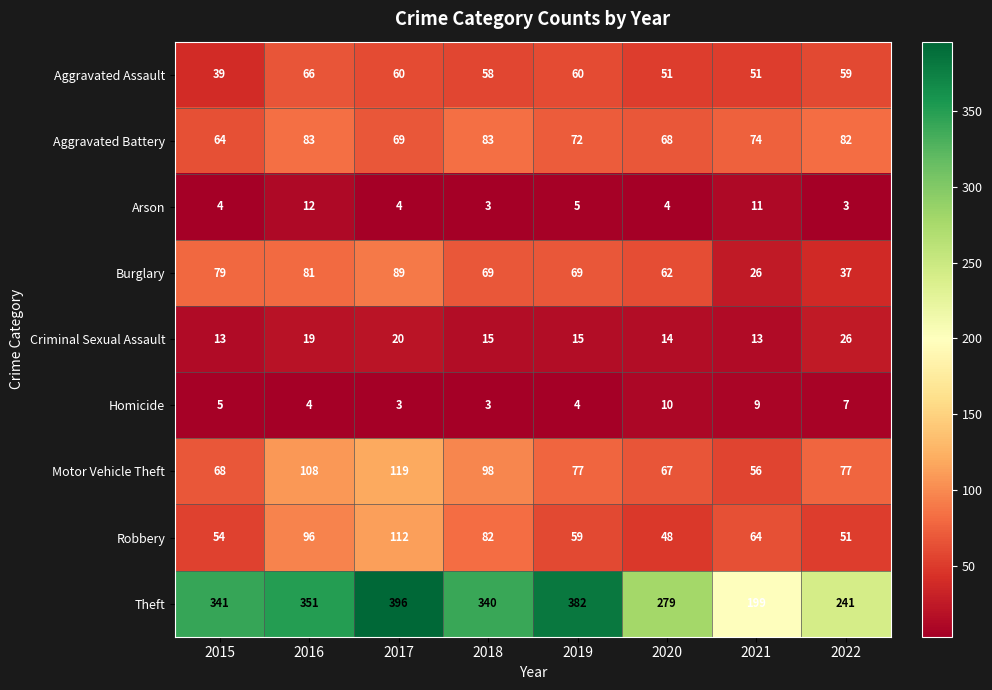

Which series changed the most between 2017 and 2022?

Theft